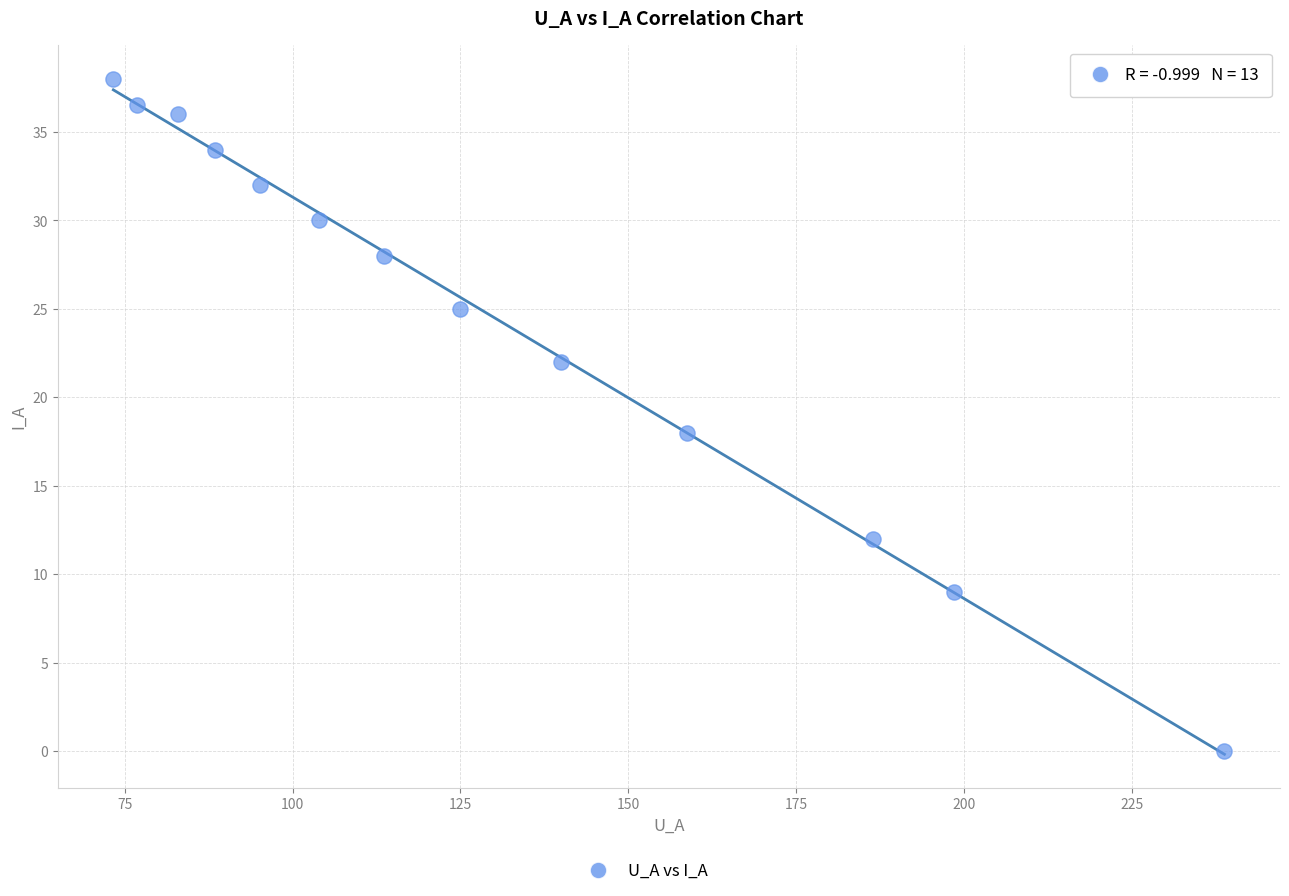

What is the range of Y values (max minus min)?

38.0